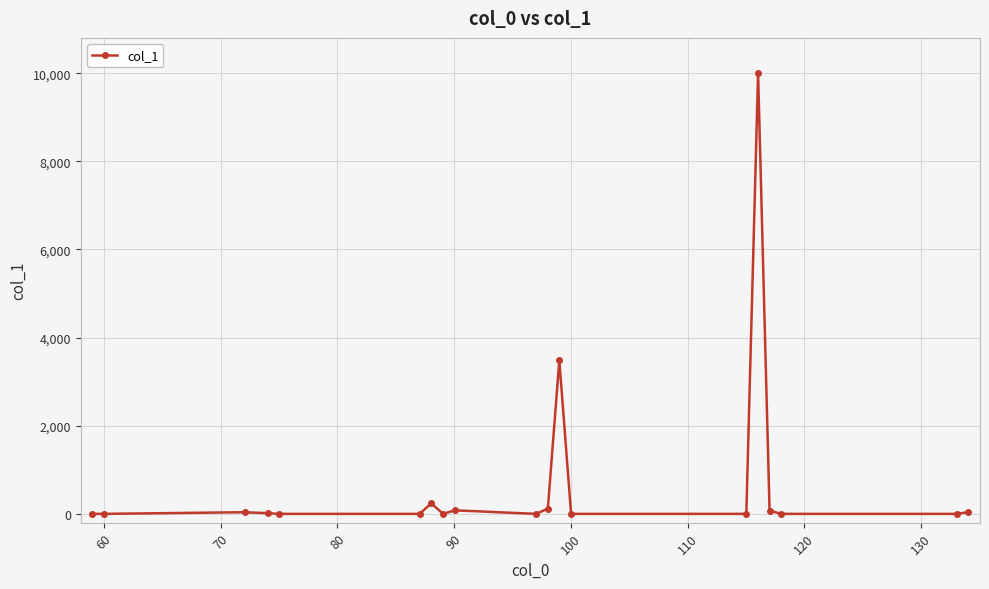

What is the maximum value shown in the chart?

10000.0